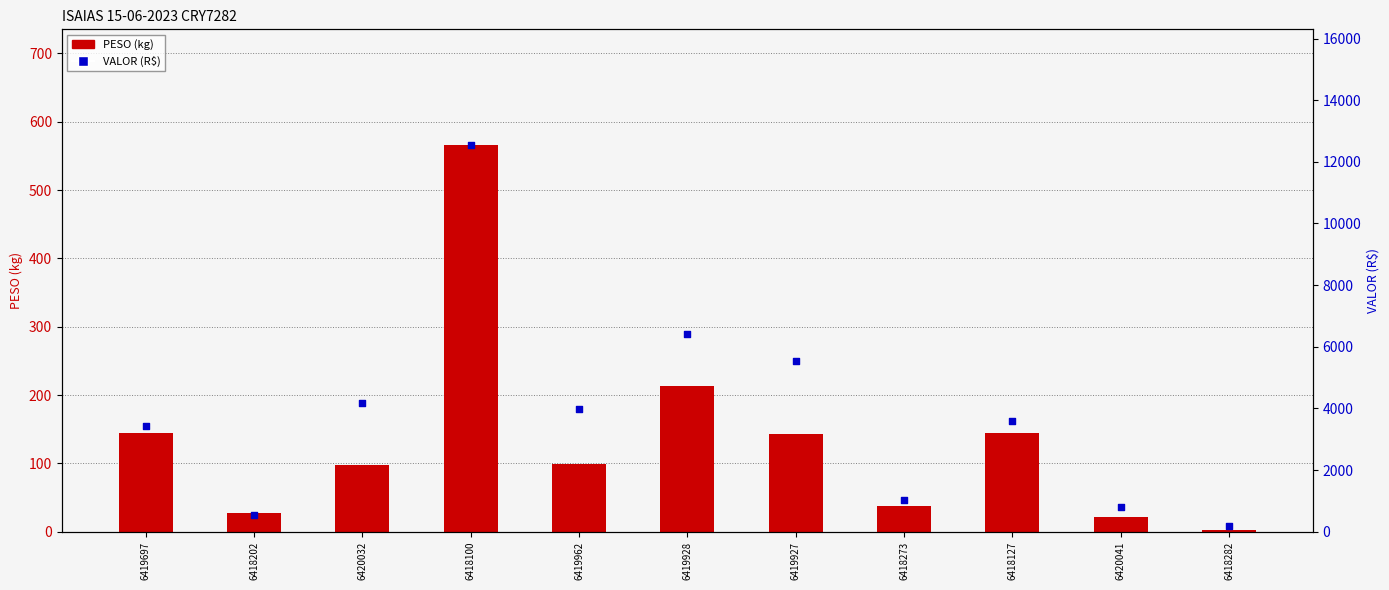

At which category is the sum across all series the highest?

6418100